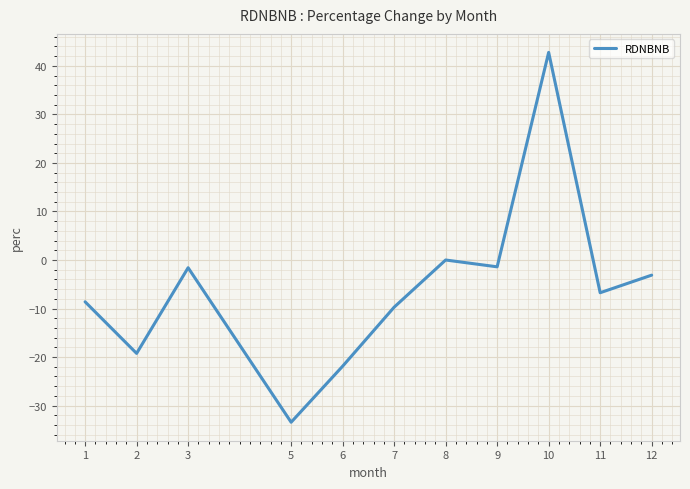

The value at 5 is -33.4. True or false?

True